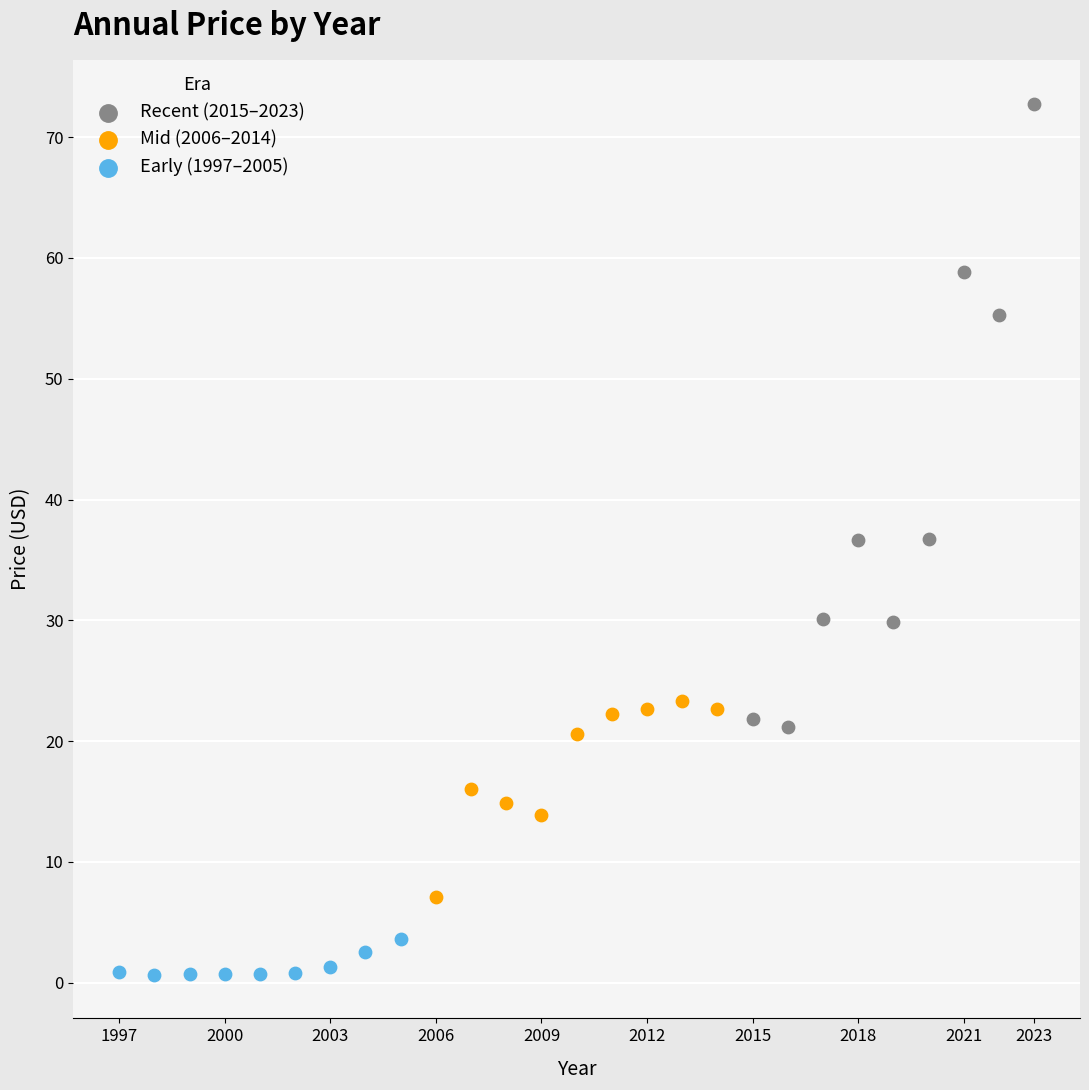

Which series has the largest Y range (max minus min)?

Recent (2015–2023)